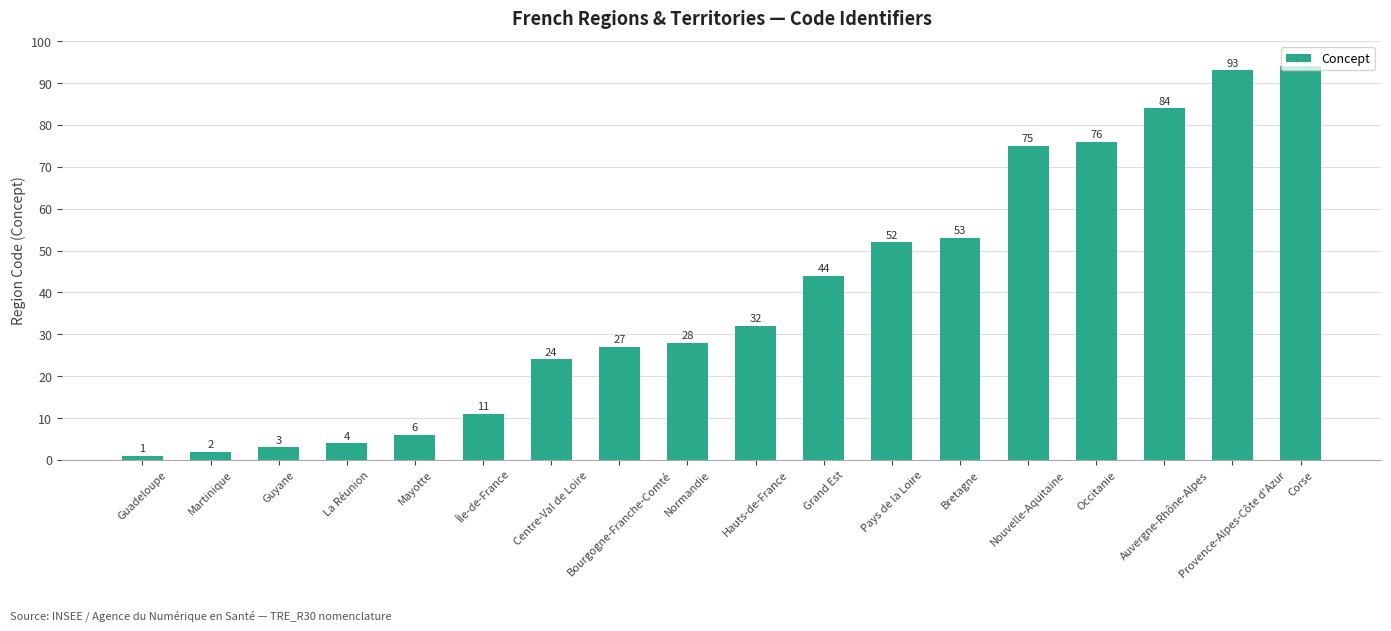

What is the difference between the second highest and minimum values?

92